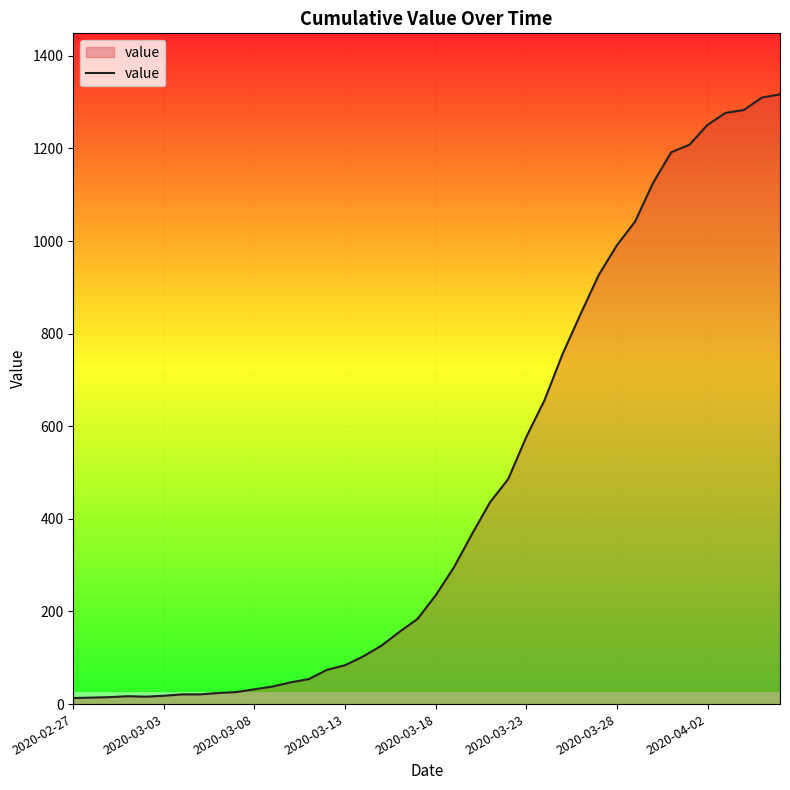

What is the greatest value displayed?

1317